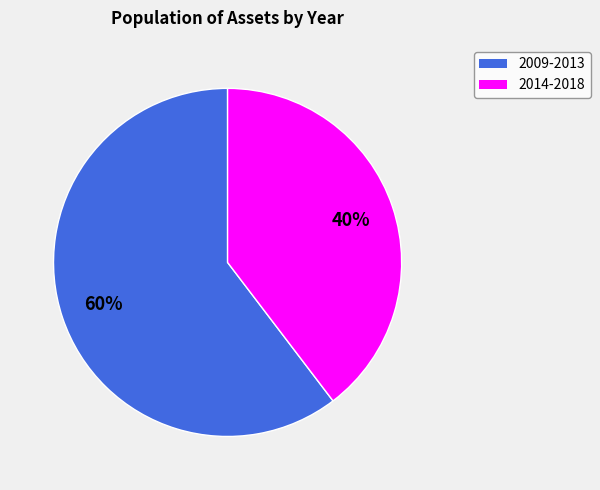

How many segments does this pie chart have?

2